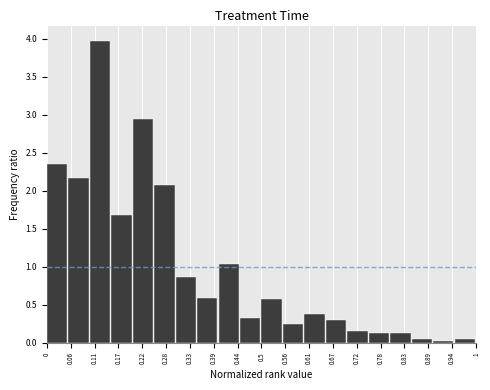

Reading left to right, list every bar in this chart as the range it spans on the x-axis followed by its height. The values are not printed on the chart, so give them approximately, as read against the axis.

0.00 to 0.05: 2.35
0.05 to 0.10: 2.15
0.10 to 0.15: 4.00
0.15 to 0.20: 1.70
0.20 to 0.25: 2.95
0.25 to 0.30: 2.05
0.30 to 0.35: 0.85
0.35 to 0.40: 0.60
0.40 to 0.45: 1.05
0.45 to 0.50: 0.30
0.50 to 0.55: 0.55
0.55 to 0.60: 0.25
0.60 to 0.65: 0.35
0.65 to 0.70: 0.30
0.70 to 0.75: 0.15
0.75 to 0.80: 0.10
0.80 to 0.85: 0.10
0.85 to 0.90: under 0.05
0.90 to 0.95: under 0.05
0.95 to 1.00: under 0.05